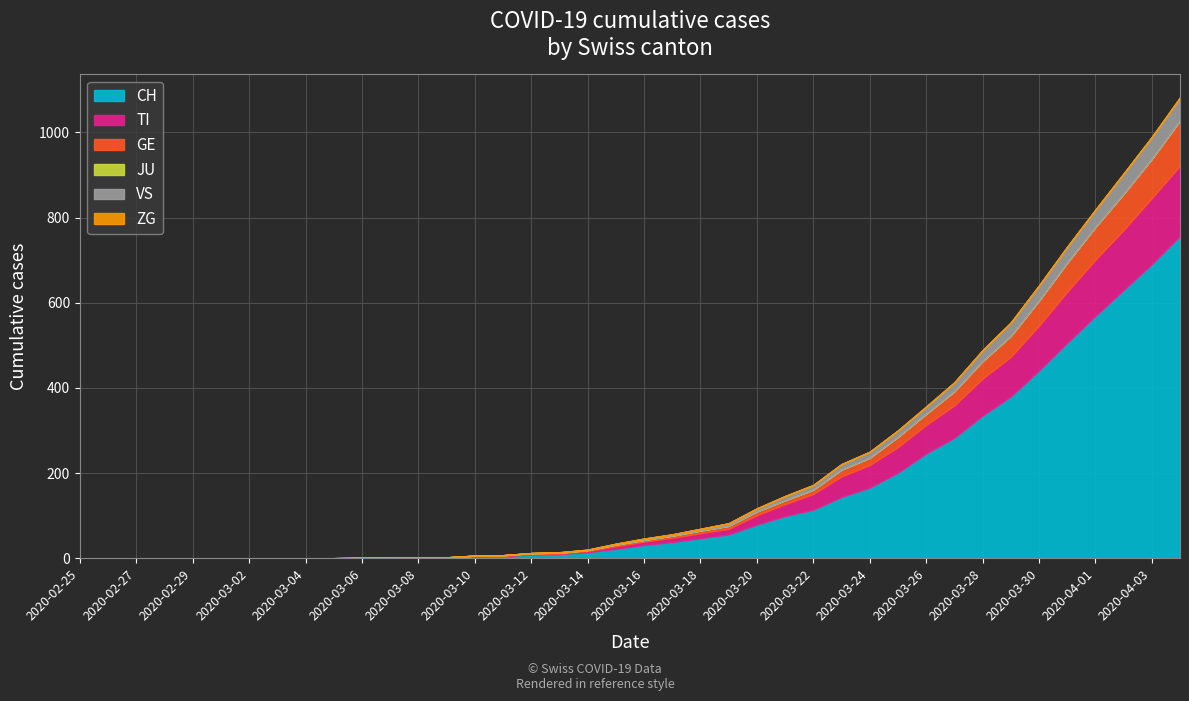

At which category does the chart reach its minimum across all series?

2020-02-25